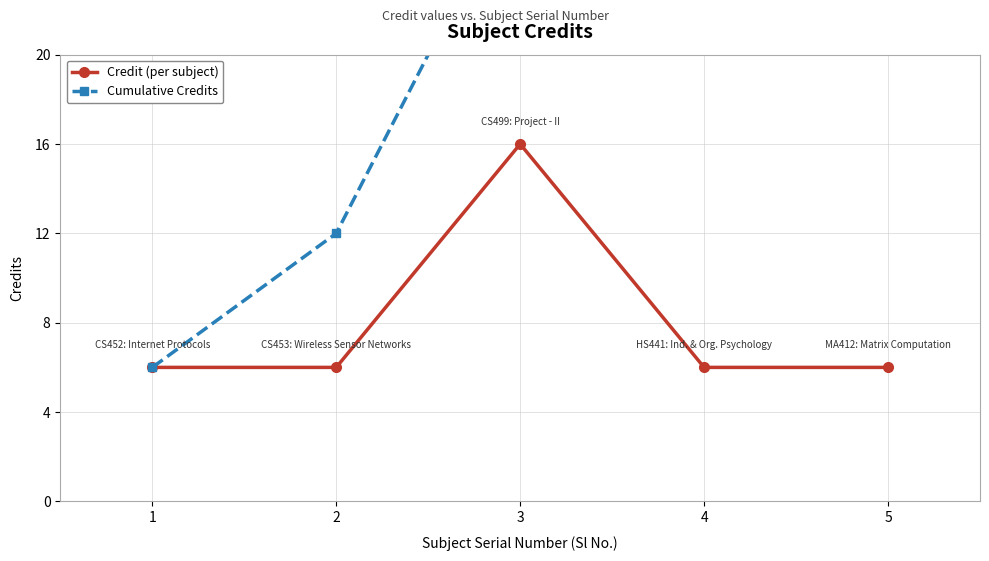

Which label corresponds to the smallest value in the chart?

1